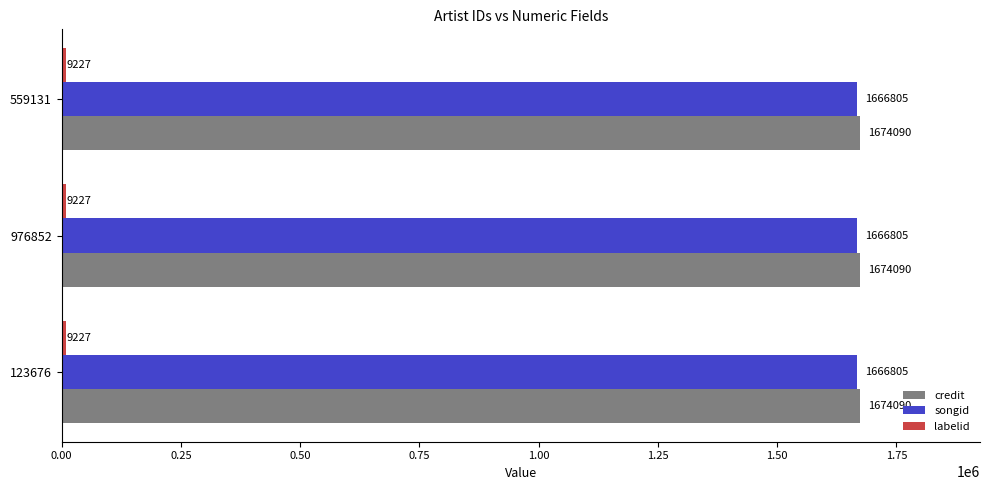

What is the minimum value for songid?

1666805